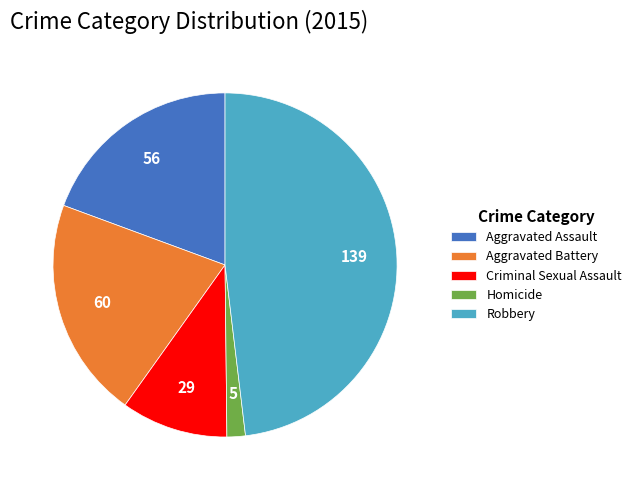

Combined, do Aggravated Battery and Aggravated Assault account for over 50%?

No